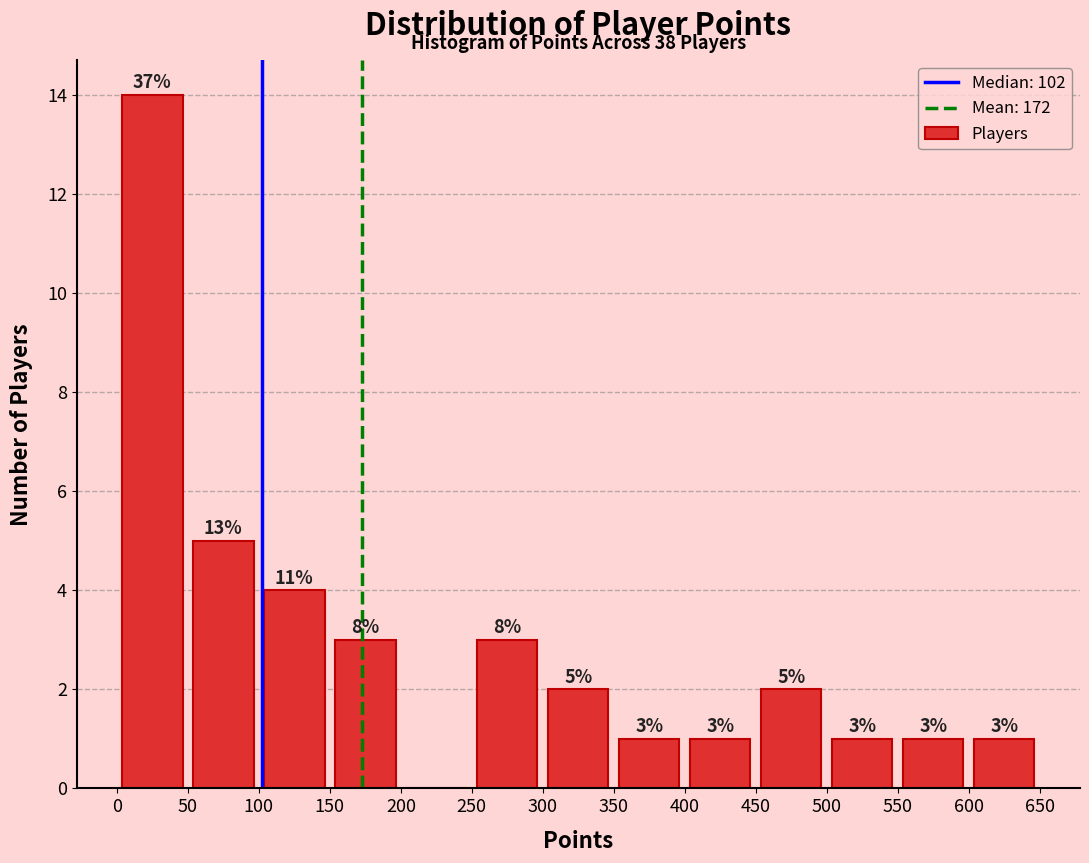

Over which range of the x-axis is the bar tallest?

0 to 50